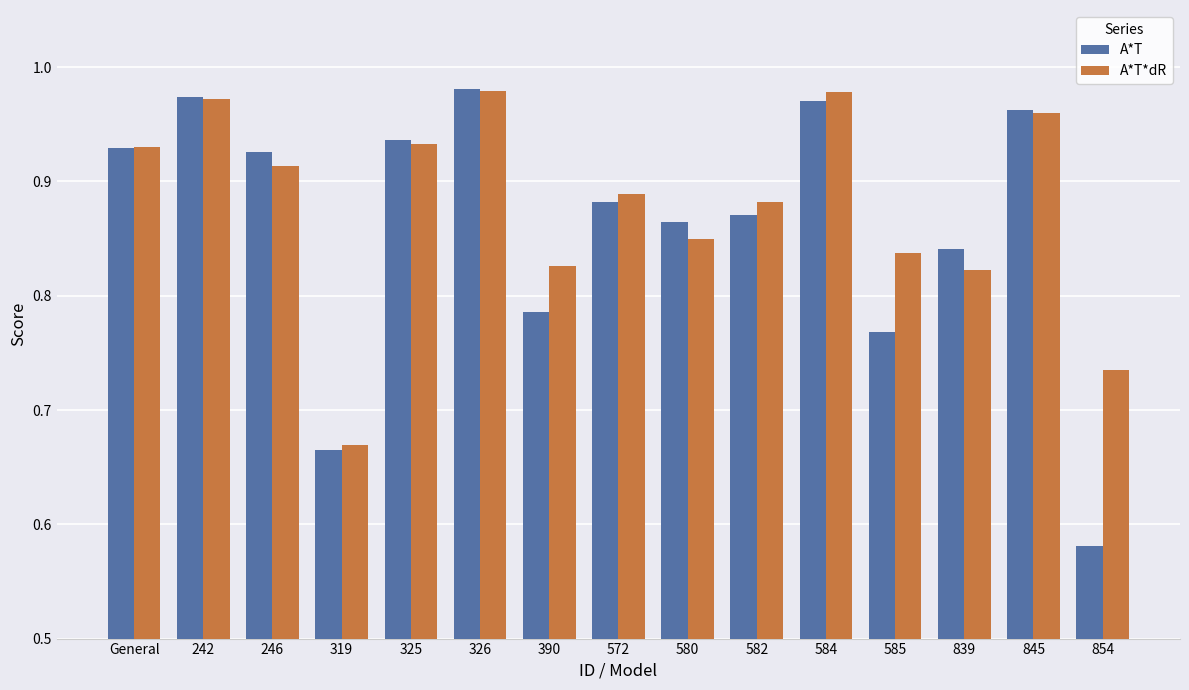

How many groups of bars are there?

15